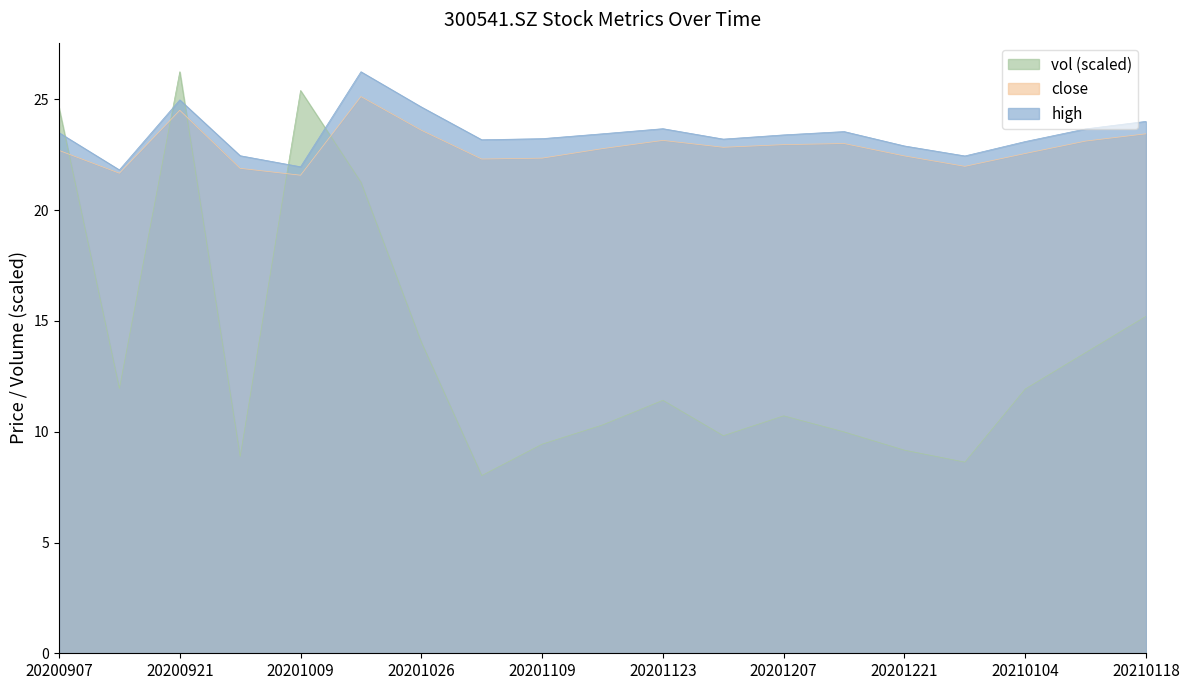

True or false: high and close intersect in this chart.

False